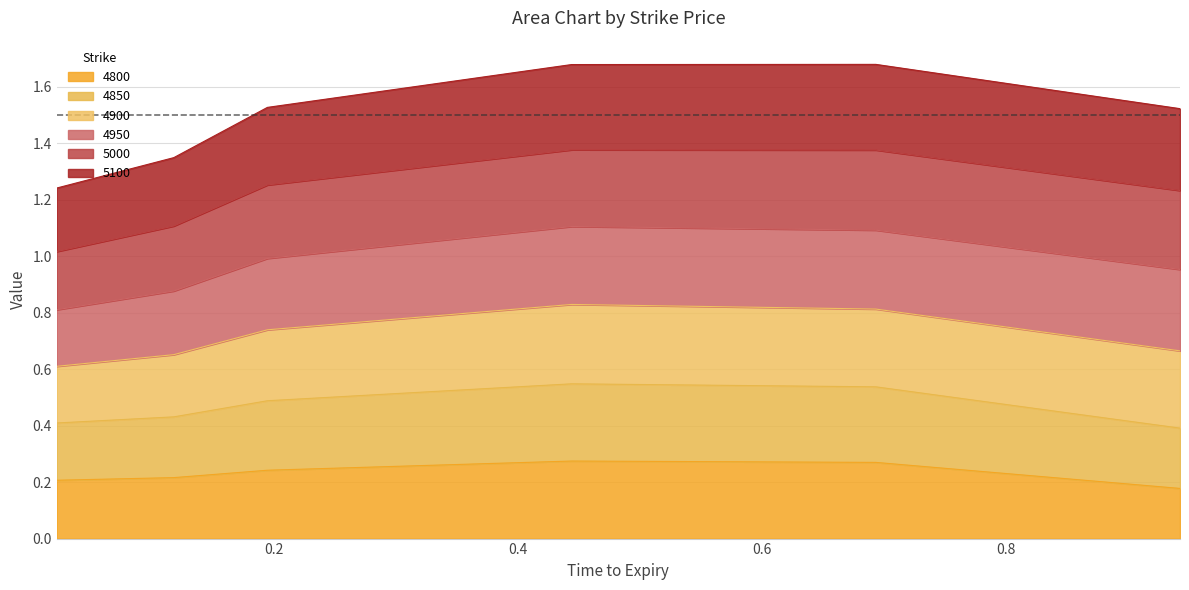

The 4850 series shows 1.1 at 0.4. True or false?

False